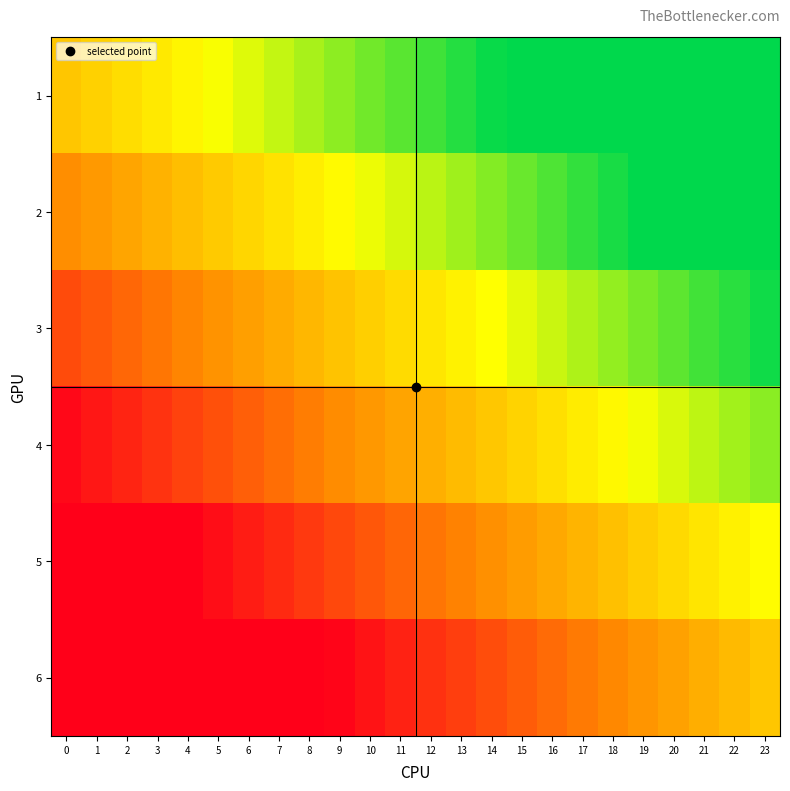

Reading left to right, list all the values displayed in this chart.

1: 0=0.5	1=0.5	2=0.6	3=0.6	4=0.6	5=0.7	6=0.7	7=0.7	8=0.8	9=0.8	10=0.8	11=0.9	12=0.9	13=1.0	14=1.0	15=1.0	16=1.0	17=1.0	18=1.0	19=1.0	20=1.0	21=1.0	22=1.0	23=1.0
2: 0=0.3	1=0.4	2=0.4	3=0.4	4=0.5	5=0.5	6=0.5	7=0.6	8=0.6	9=0.7	10=0.7	11=0.7	12=0.8	13=0.8	14=0.8	15=0.9	16=0.9	17=0.9	18=1.0	19=1.0	20=1.0	21=1.0	22=1.0	23=1.0
3: 0=0.2	1=0.2	2=0.2	3=0.3	4=0.3	5=0.4	6=0.4	7=0.4	8=0.5	9=0.5	10=0.5	11=0.6	12=0.6	13=0.6	14=0.7	15=0.7	16=0.7	17=0.8	18=0.8	19=0.8	20=0.9	21=0.9	22=0.9	23=1.0
4: 0=0.0	1=0.1	2=0.1	3=0.1	4=0.2	5=0.2	6=0.2	7=0.3	8=0.3	9=0.3	10=0.4	11=0.4	12=0.4	13=0.5	14=0.5	15=0.5	16=0.6	17=0.6	18=0.6	19=0.7	20=0.7	21=0.8	22=0.8	23=0.8
5: 0=0.0	1=0.0	2=0.0	3=0.0	4=0.0	5=0.0	6=0.1	7=0.1	8=0.1	9=0.2	10=0.2	11=0.2	12=0.3	13=0.3	14=0.3	15=0.4	16=0.4	17=0.5	18=0.5	19=0.5	20=0.6	21=0.6	22=0.6	23=0.7
6: 0=0.0	1=0.0	2=0.0	3=0.0	4=0.0	5=0.0	6=0.0	7=0.0	8=0.0	9=0.0	10=0.0	11=0.1	12=0.1	13=0.2	14=0.2	15=0.2	16=0.3	17=0.3	18=0.3	19=0.4	20=0.4	21=0.4	22=0.5	23=0.5